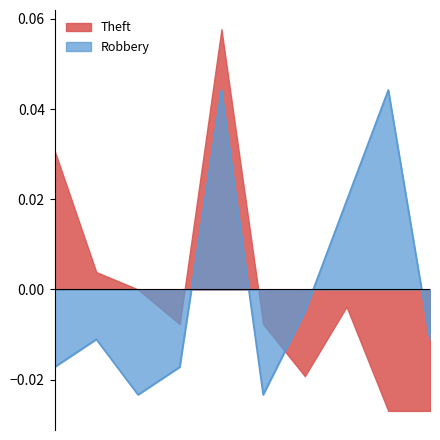

Which category has the lowest value in the Robbery series?

2017